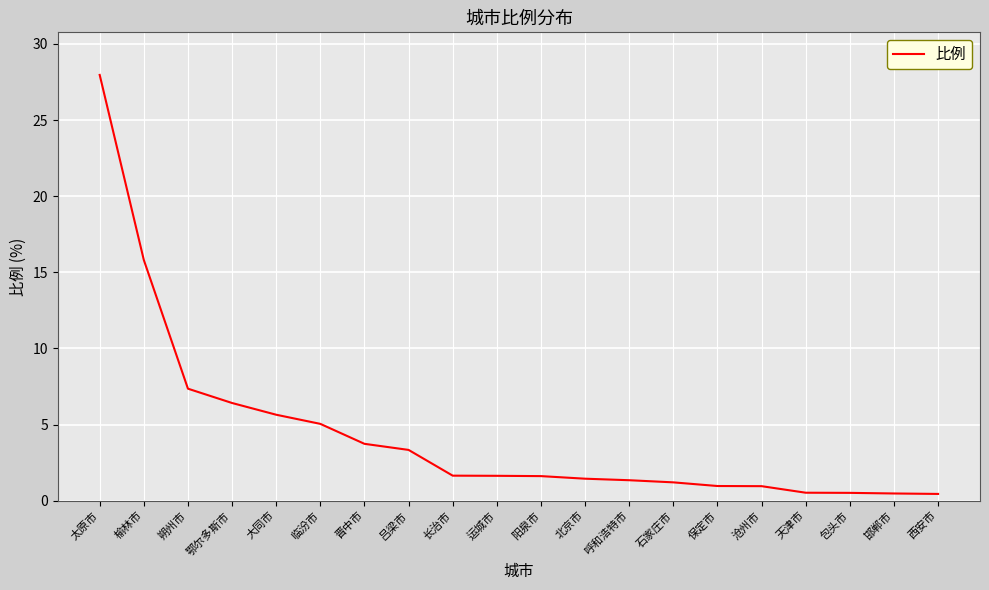

What is the difference between the values at 长治市 and 榆林市?

14.2